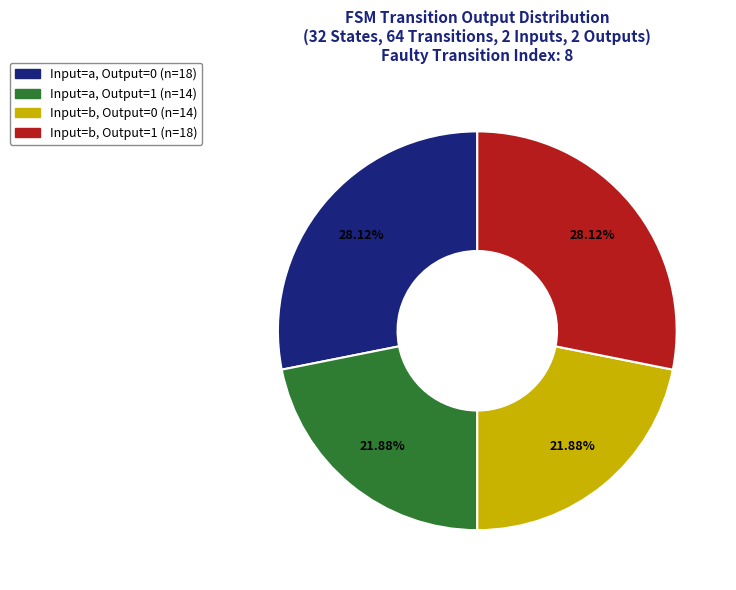

Does any single category account for the majority?

No